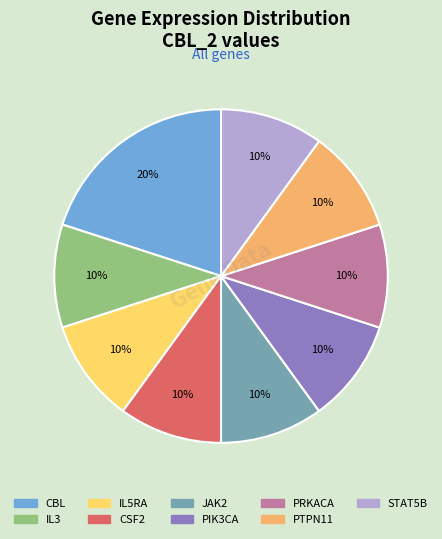

What is the ratio of the value at JAK2 to the value at PIK3CA?

1.0